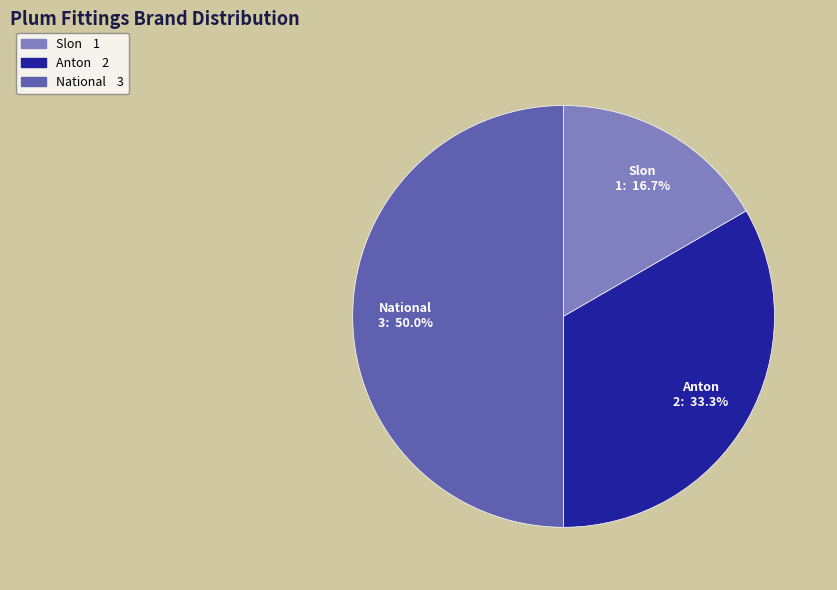

What percentage is the Anton slice, to the nearest percent?

33%